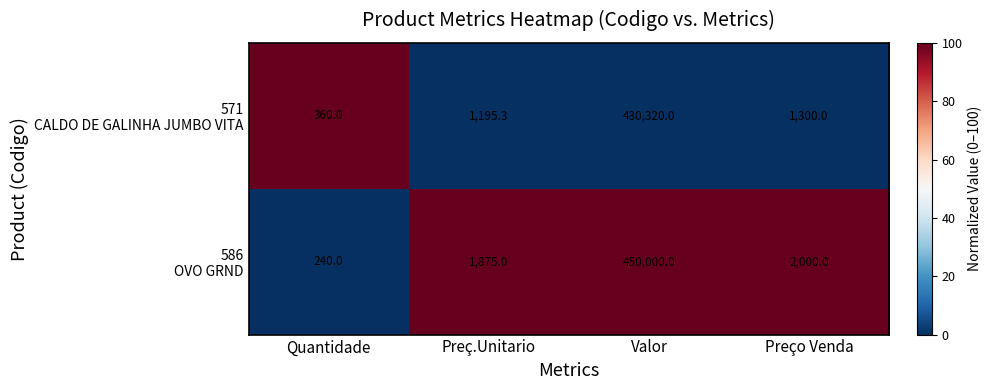

At which category is the sum across all series the highest?

Valor